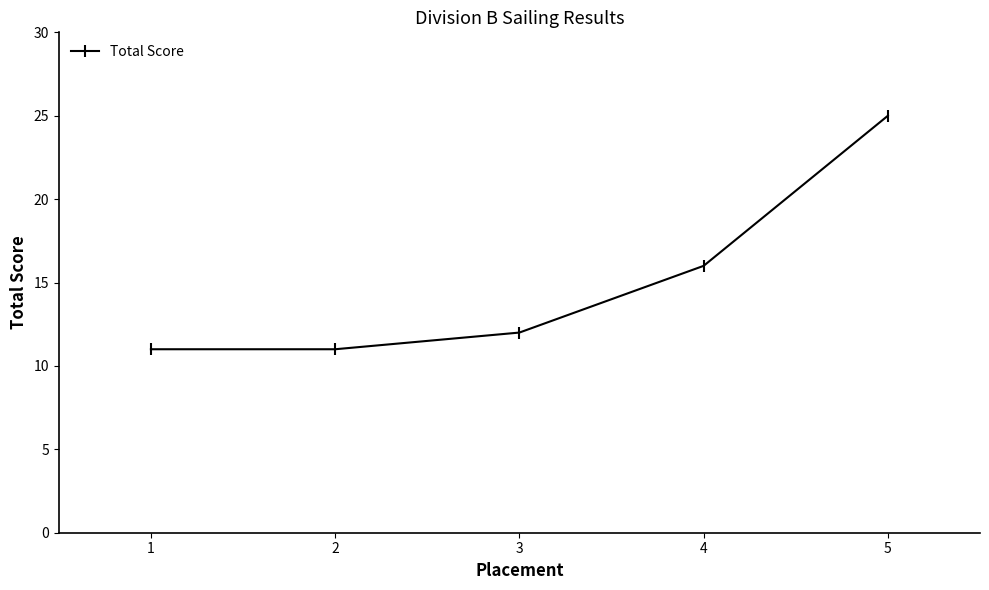

Count the number of categories in the chart.

5